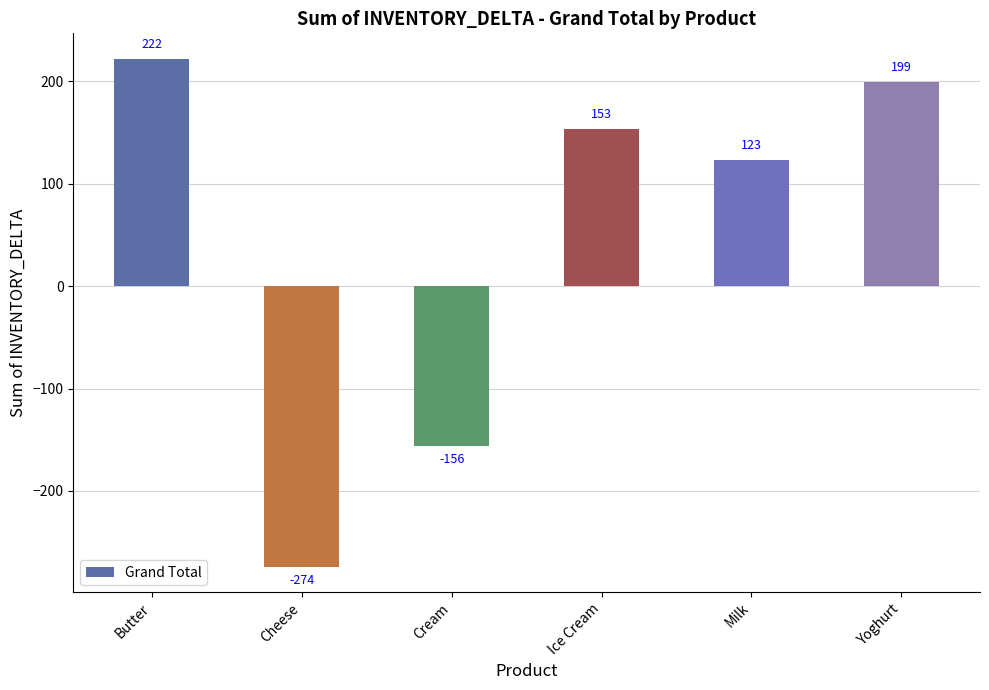

Does the chart contain any negative values?

Yes